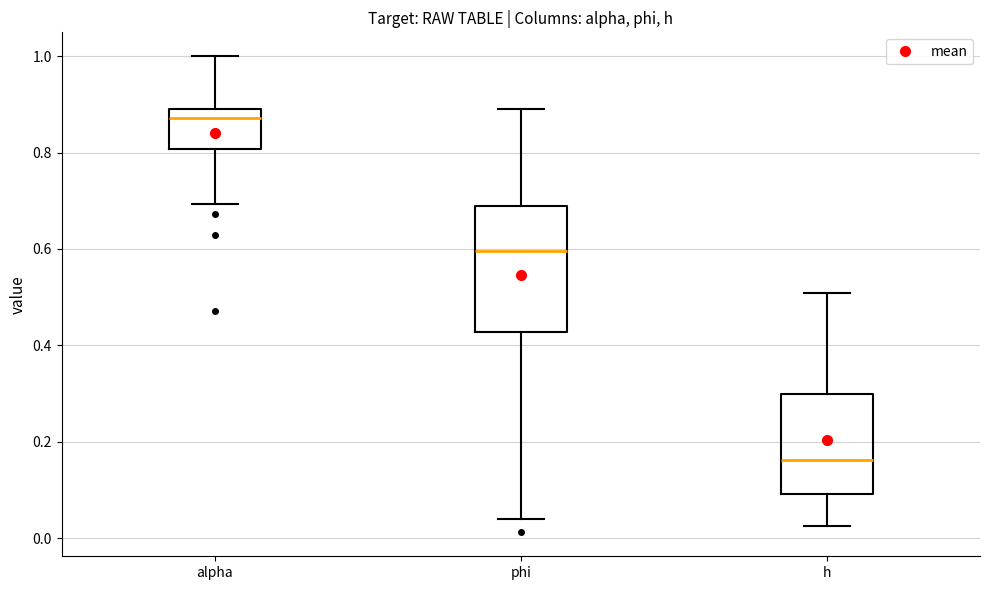

Which box's median line is the lowest?

h